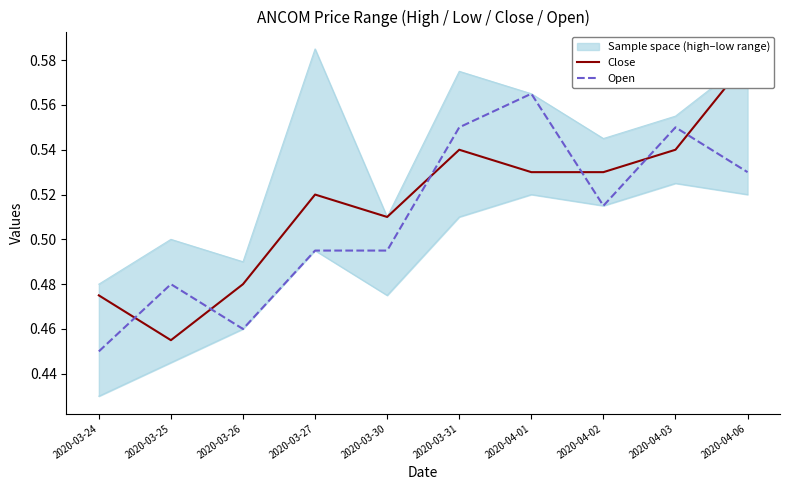

Which series has the largest range (max minus min)?

Close